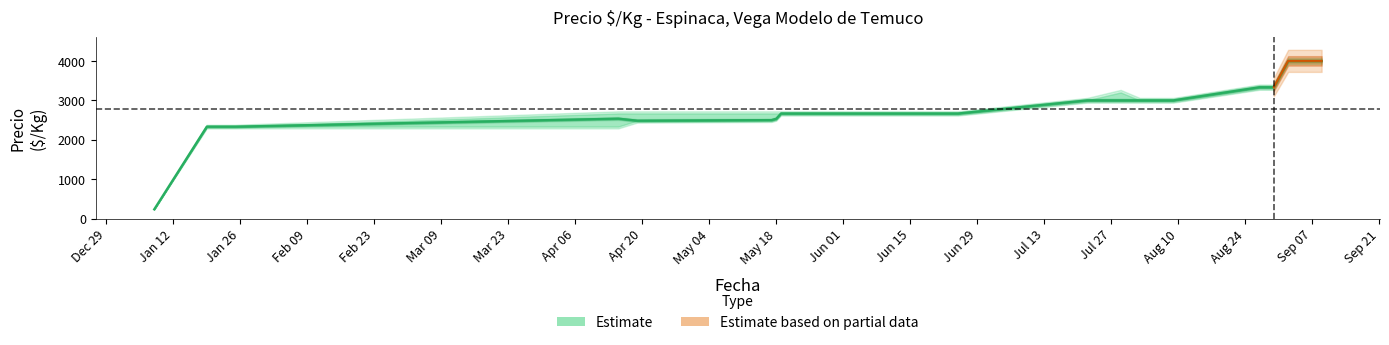

True or false: there are more than 2 points higher than both neighbors.

False